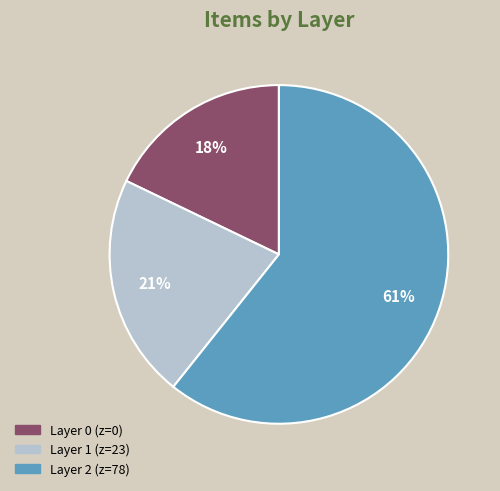

Rank the categories by value from lowest to highest.

Layer 0, Layer 1, Layer 2